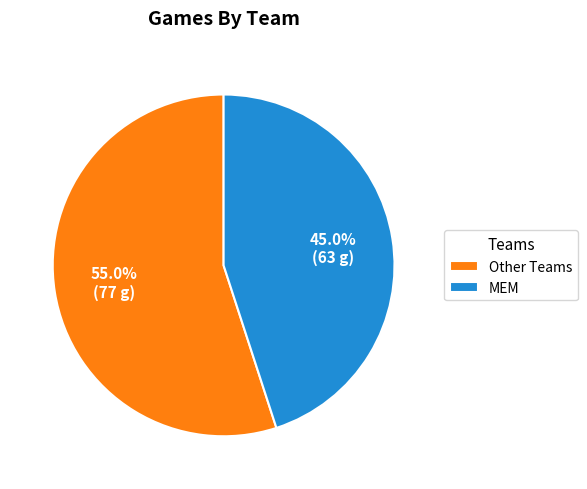

Which has a higher value, MEM or Other Teams?

Other Teams